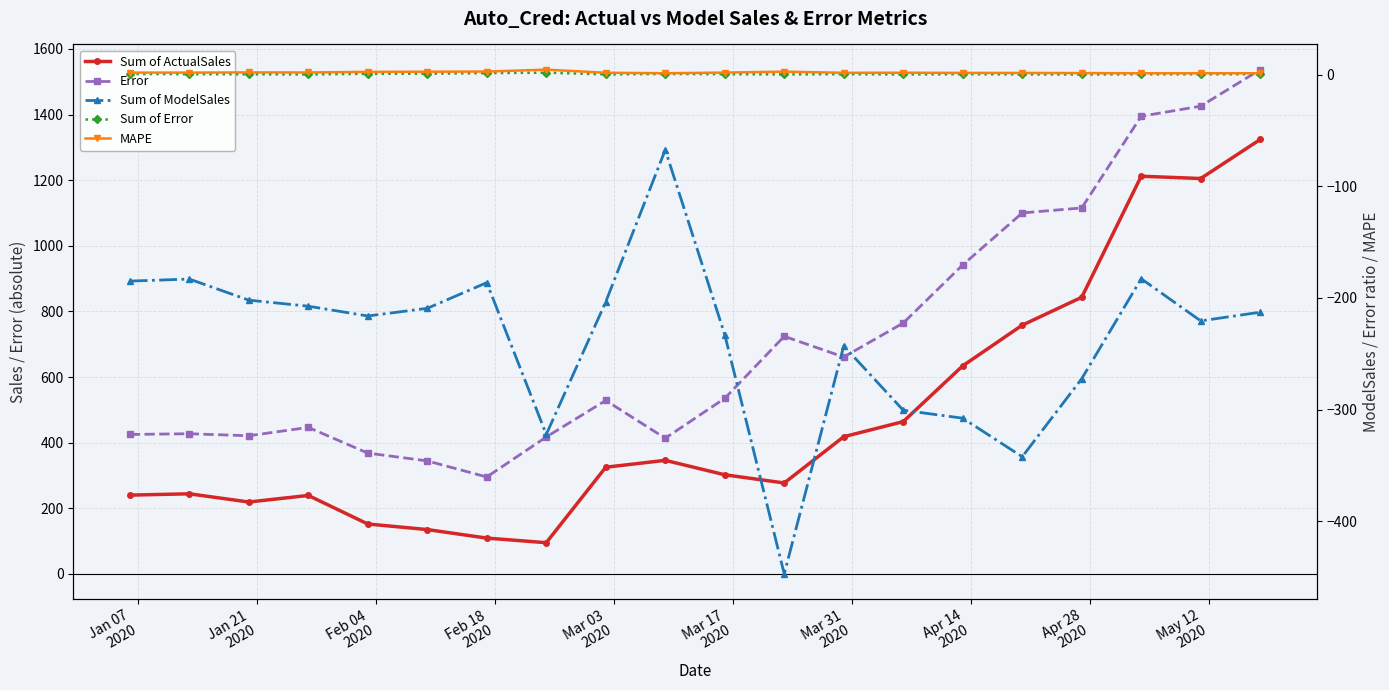

The Error series shows 380.8 at 16. True or false?

False